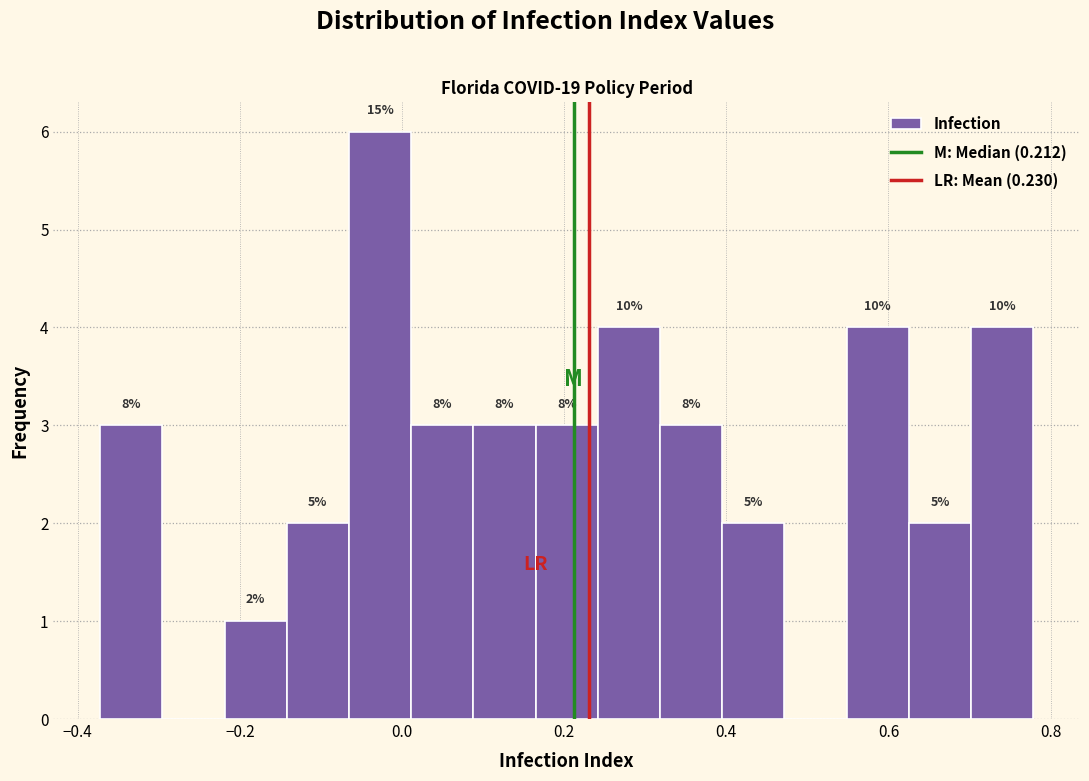

Read against the x-axis, roughly where is the centre of the tallest bar?

-0.02